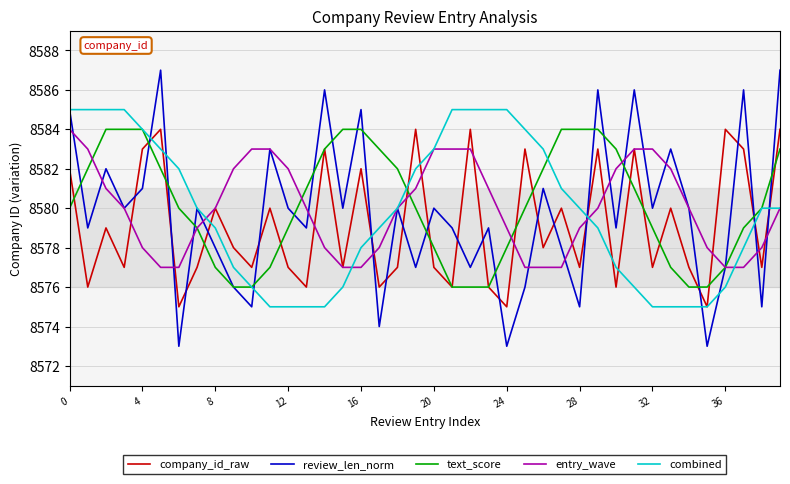

Which series has the widest spread of values?

review_len_norm